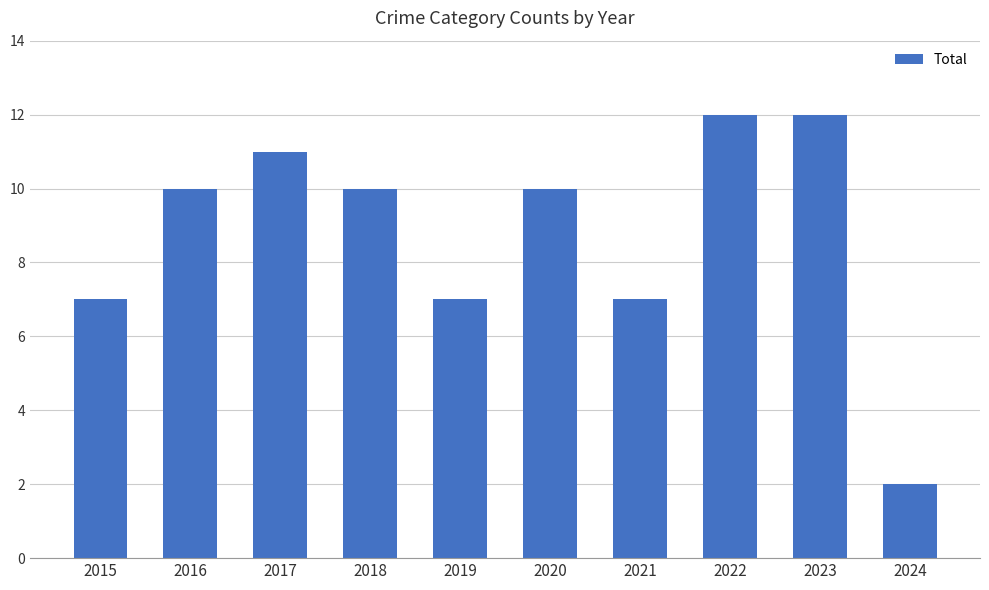

Does the chart contain stacked bars?

No